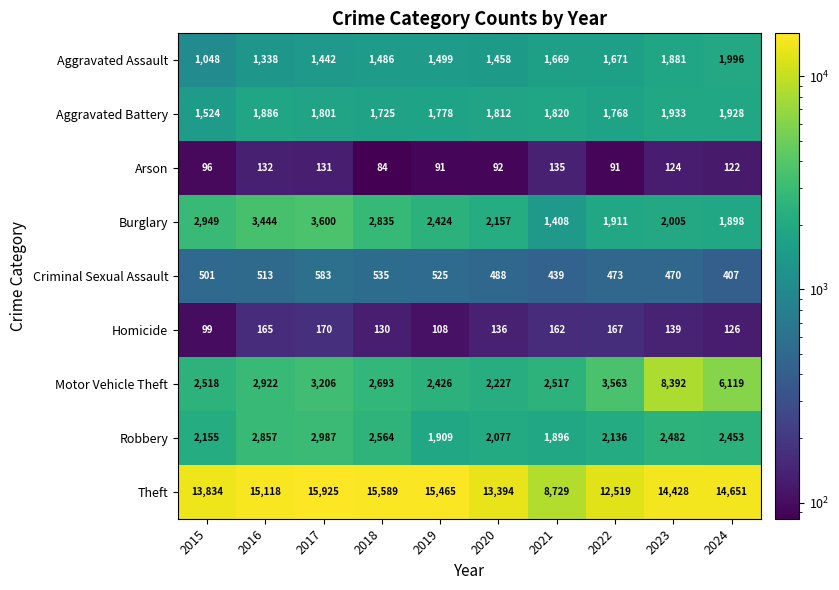

Which category has the lowest value across all series?

2018